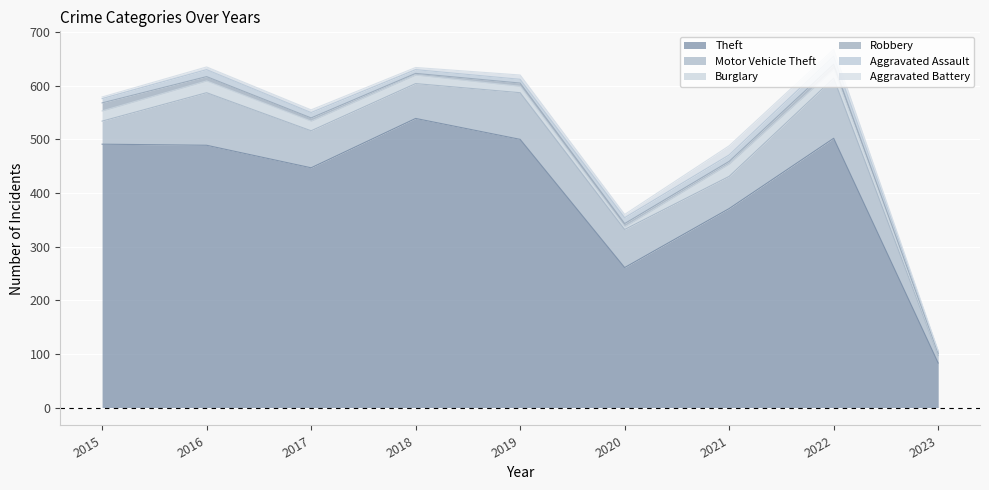

The value of Theft at 2023 is 83. True or false?

True